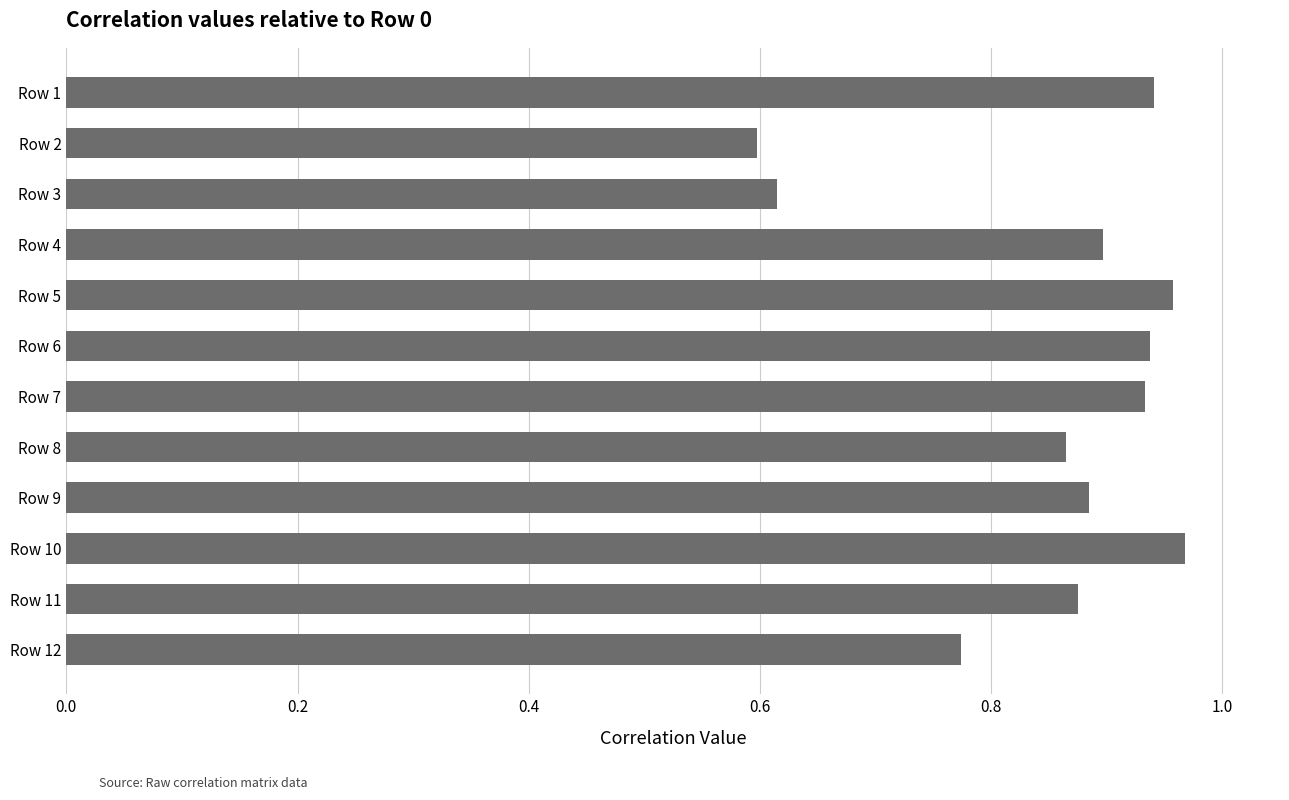

What is the sum of all values?

10.2